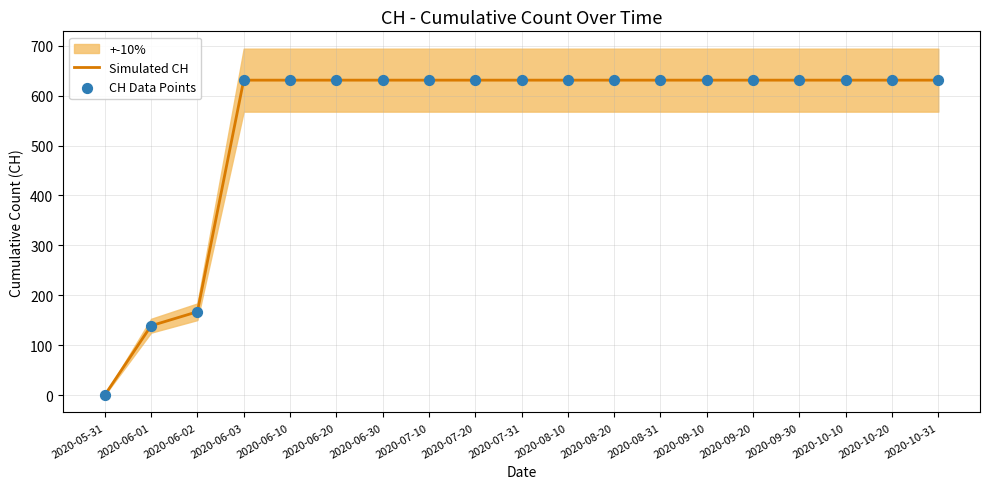

At how many categories does at least one series exceed 68?

18